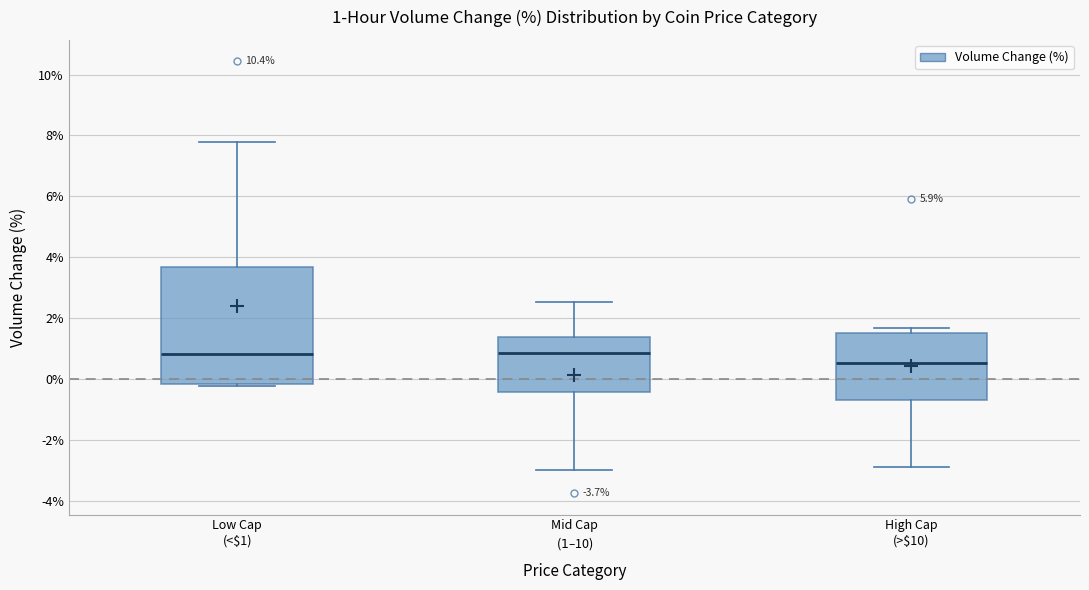

Which box's median line is the lowest?

High Cap (>$10)